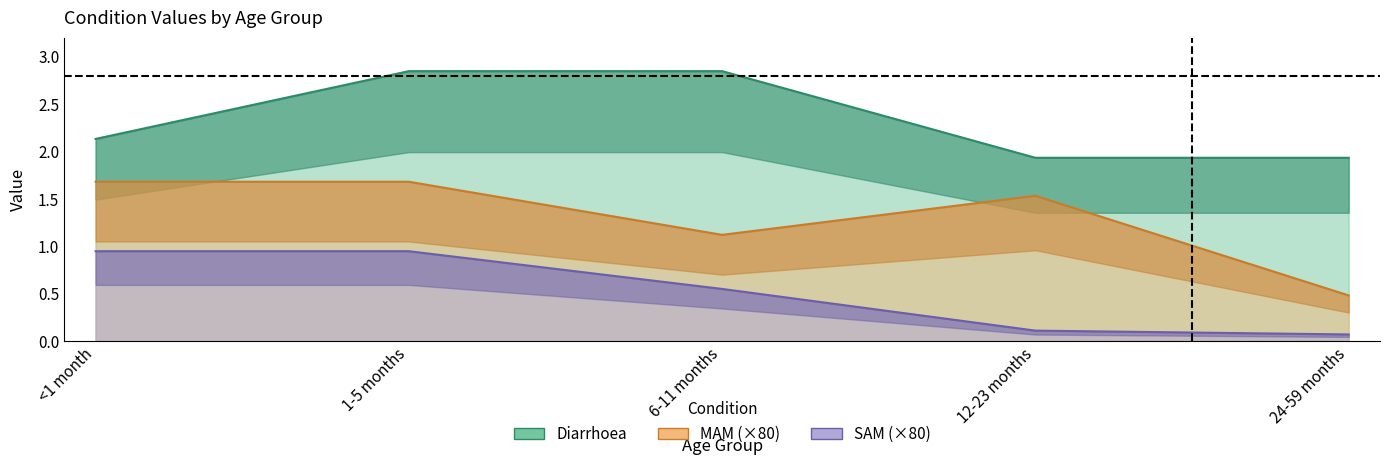

True or false: SAM and Diarrhoea intersect in this chart.

False